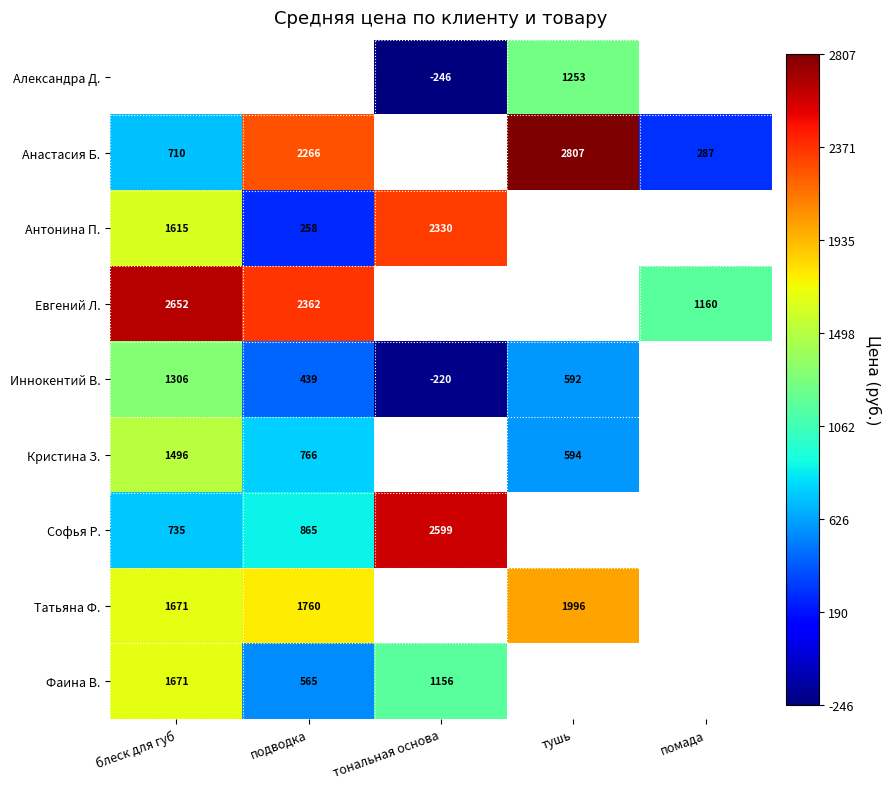

The Татьяна Ф. series shows 1760.0 at подводка. True or false?

True